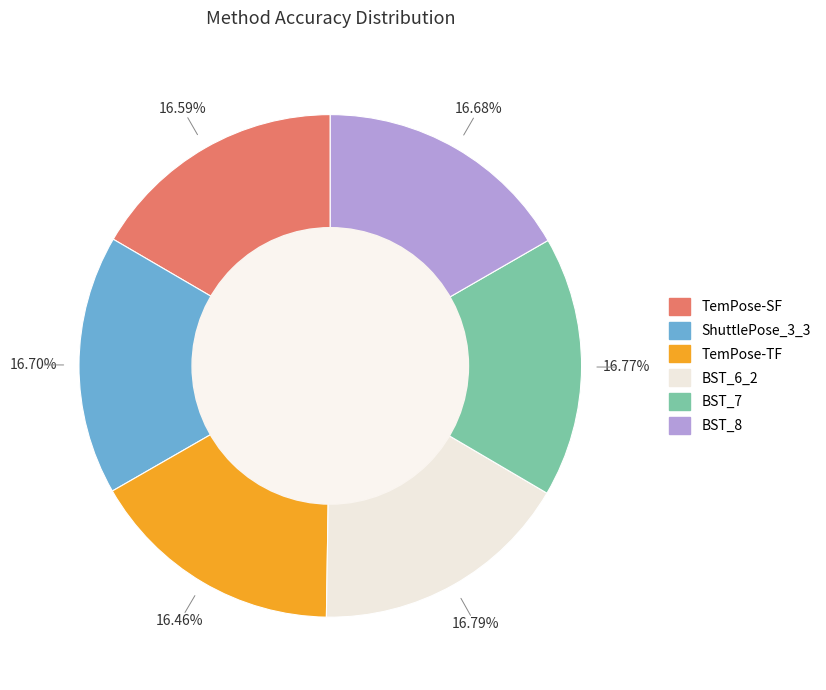

True or false: TemPose-SF accounts for 17% of the total.

True